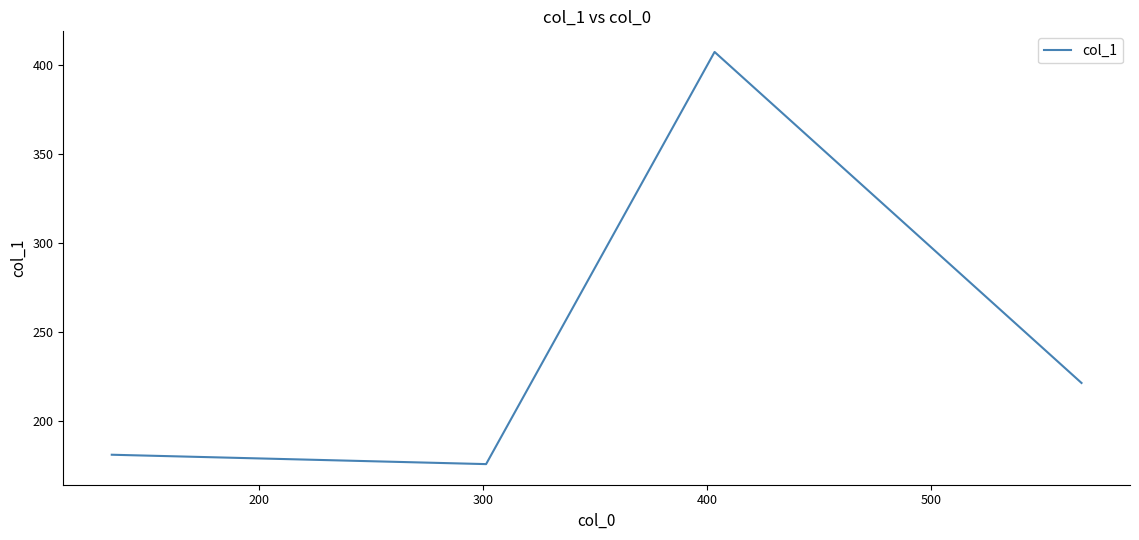

What is the smallest value displayed?

176.1